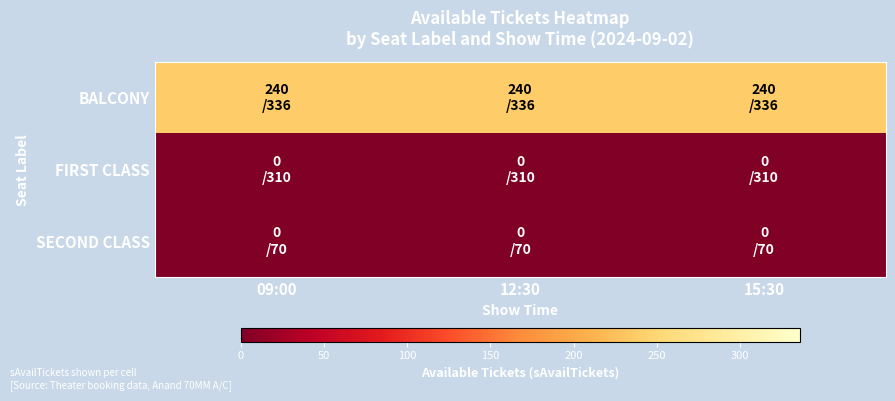

At 12:30, list the series in order from smallest to largest.

FIRST CLASS, SECOND CLASS, BALCONY